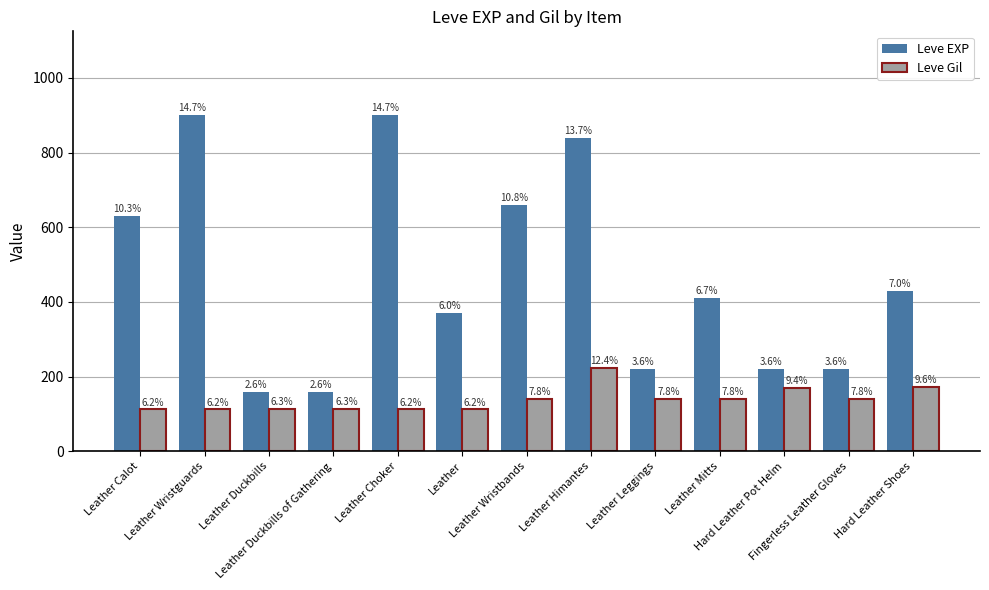

What is the value of the Leve EXP bar at the 3rd from the left?

160